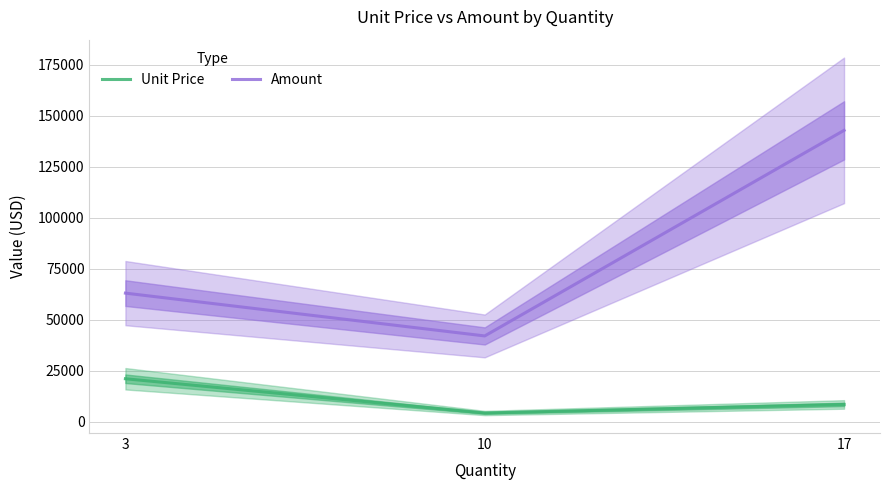

At which label does Amount reach its peak?

17